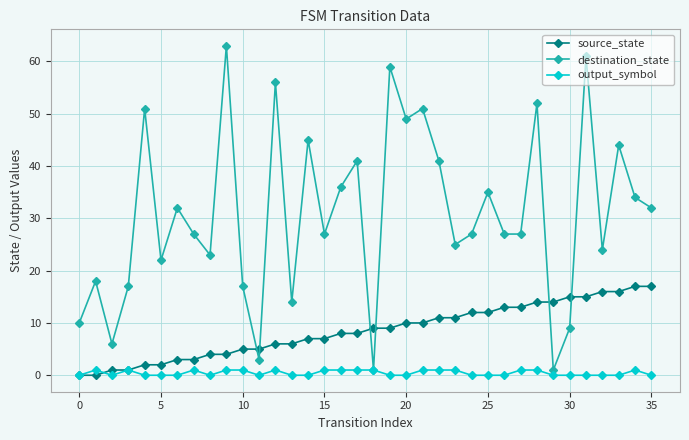

True or false: destination_state has more than 1 interior local peaks.

True